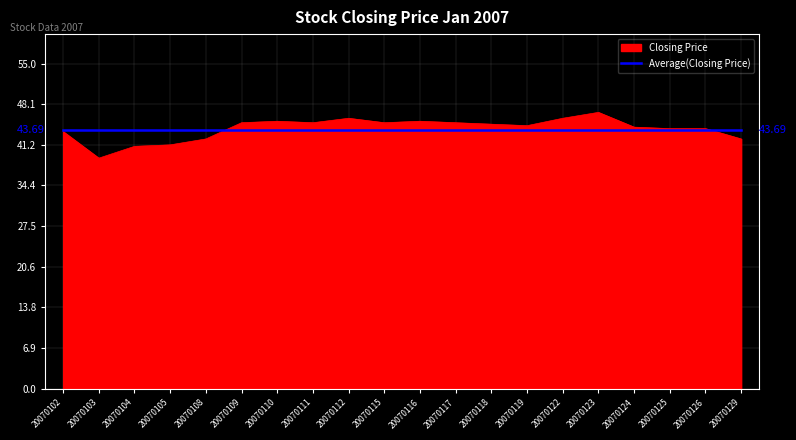

What is the total value across all series at 20070119?

88.2